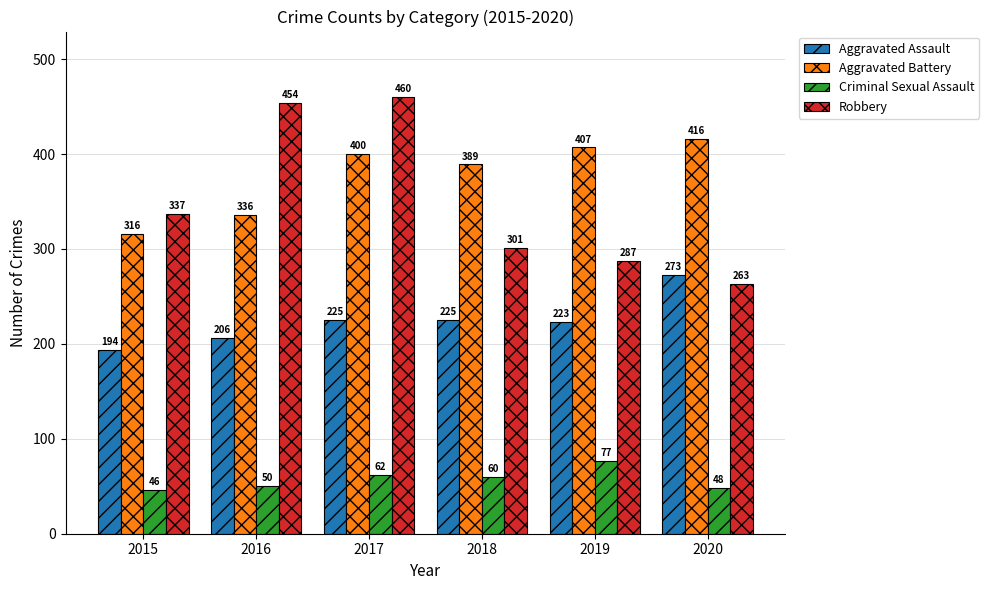

Read the Aggravated Battery value at 2016, to the nearest 5.

335